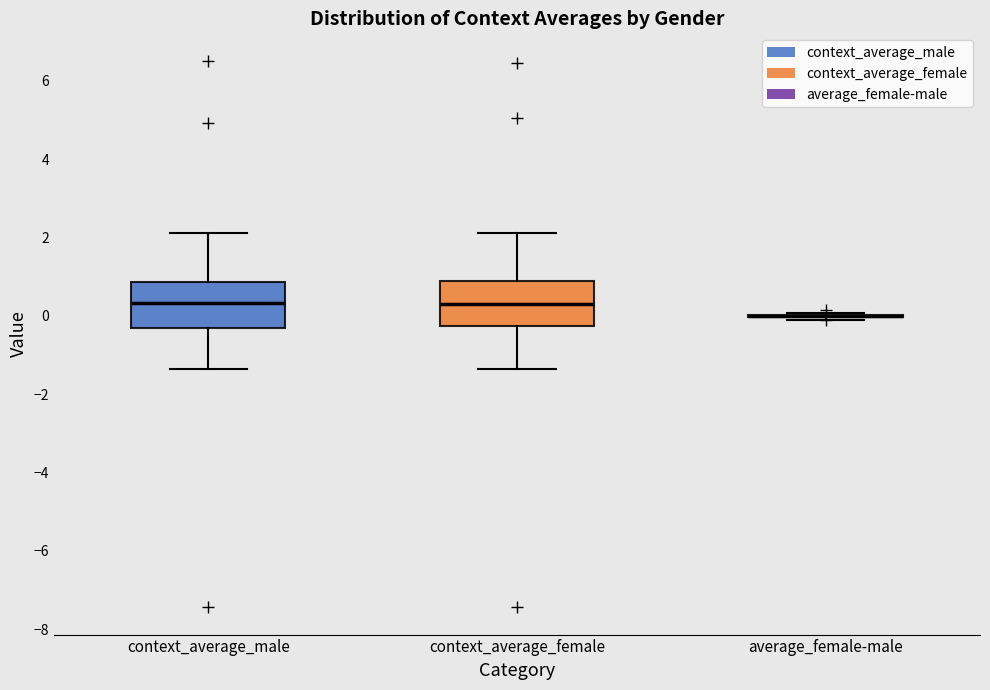

Reading left to right, read every box against the y-axis: the position of its median line, the range the box covers, and the ends of its whiskers. The values are not printed on the chart, so give them approximately, as read against the axis.

context_average_male: median 0.4, box -0.4 to 0.8, whiskers -1.4 to 2.2
context_average_female: median 0.4, box -0.2 to 0.8, whiskers -1.4 to 2.2
average_female-male: box collapsed to a line at 0.0, whiskers 0.0 to 0.0